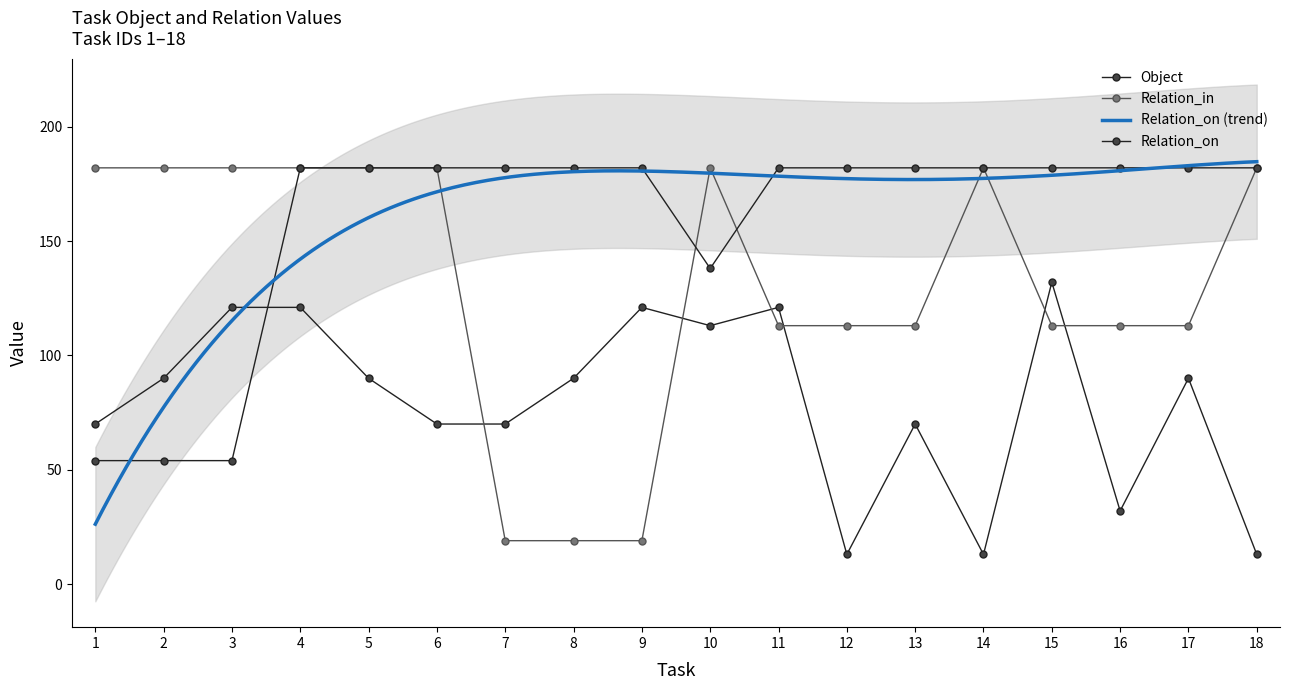

List the series in order of their peak value, highest first.

Relation_on, Relation_in, Object